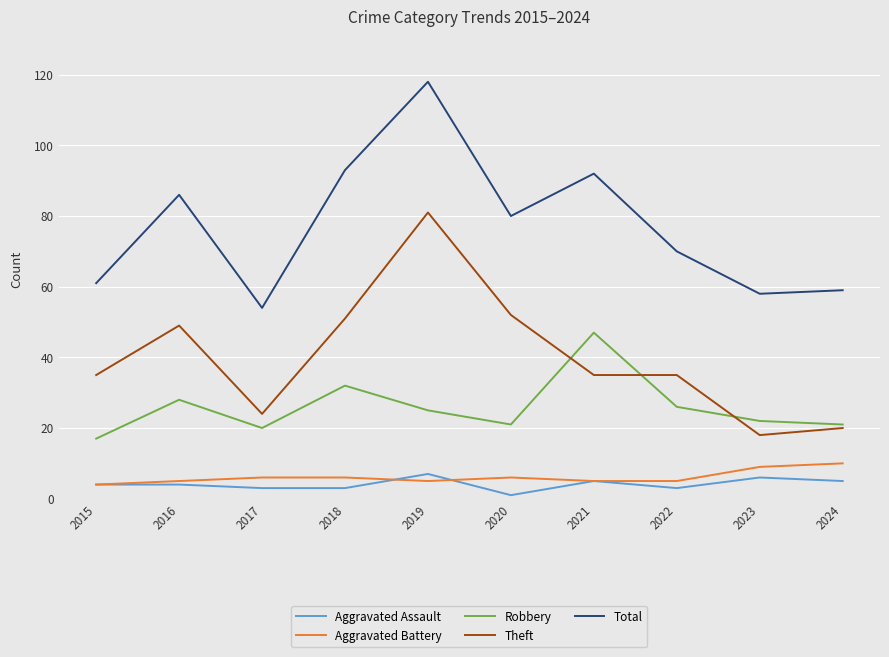

What is the lowest value of the Robbery series?

17